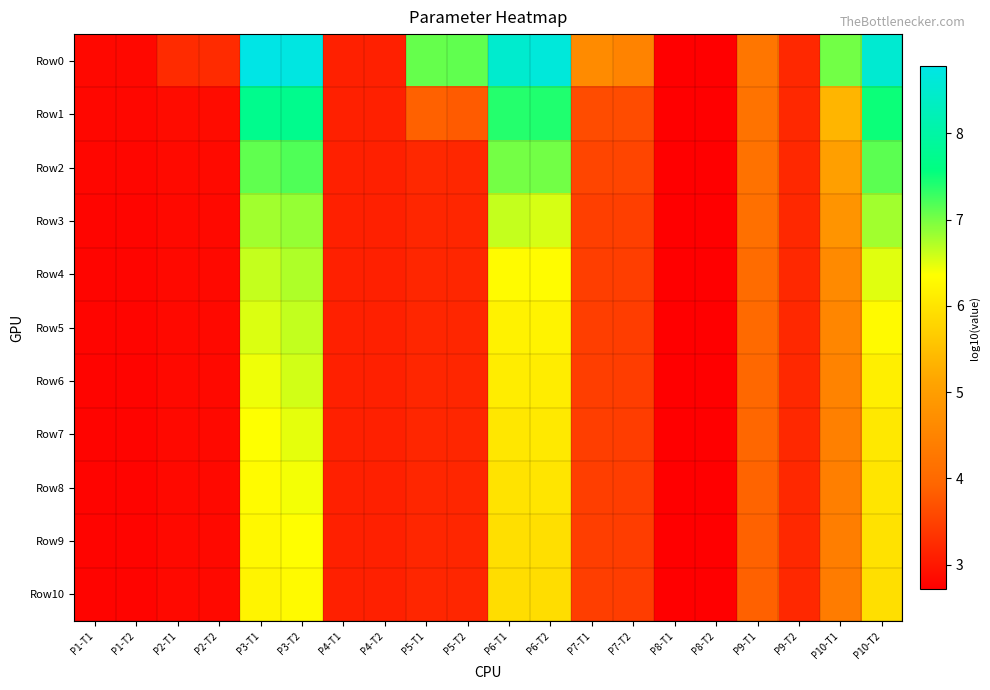

At which category is the sum across all series the highest?

P3-T2